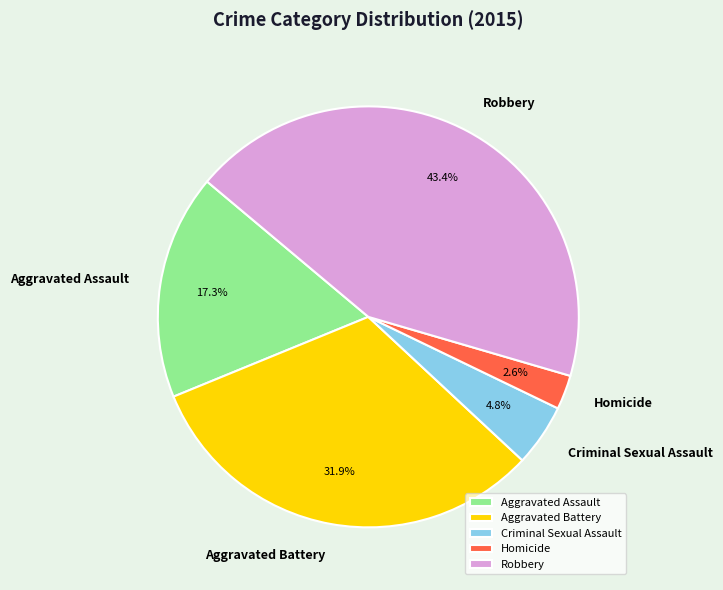

The Robbery slice represents 43% of the pie. True or false?

True